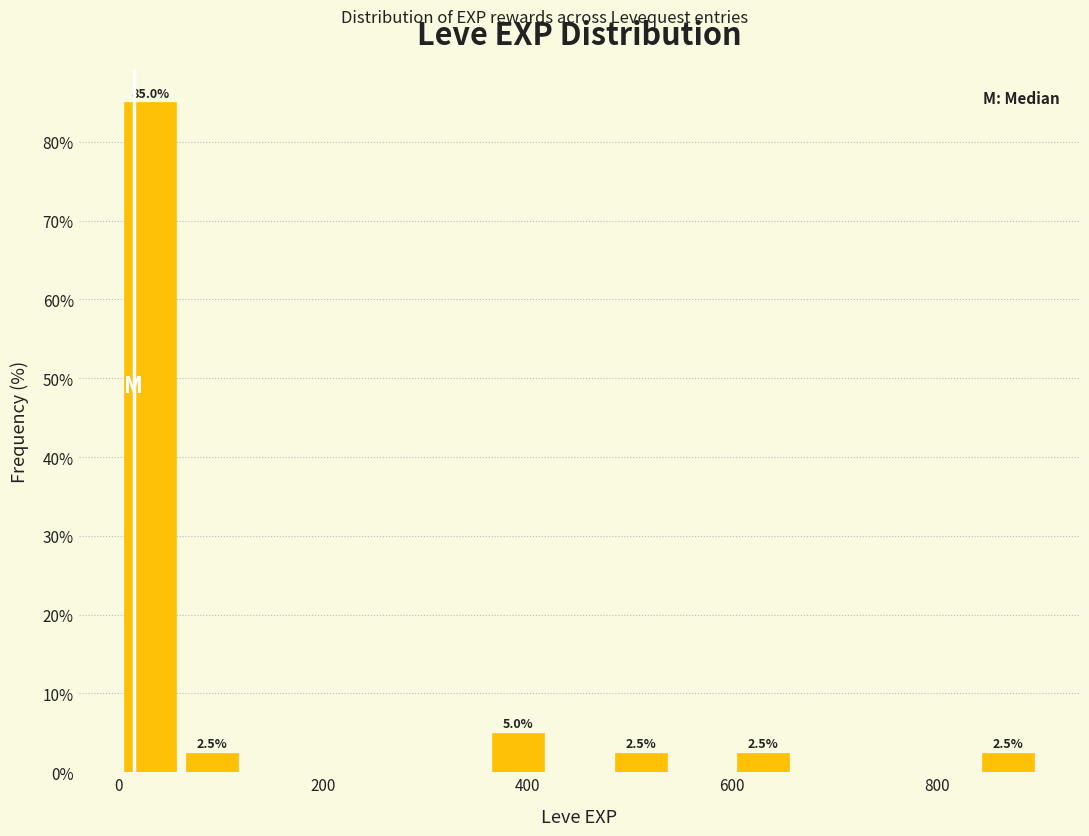

Around what value on the x-axis is the tallest bar? Give the approximate position of its centre, as read against the axis.

40